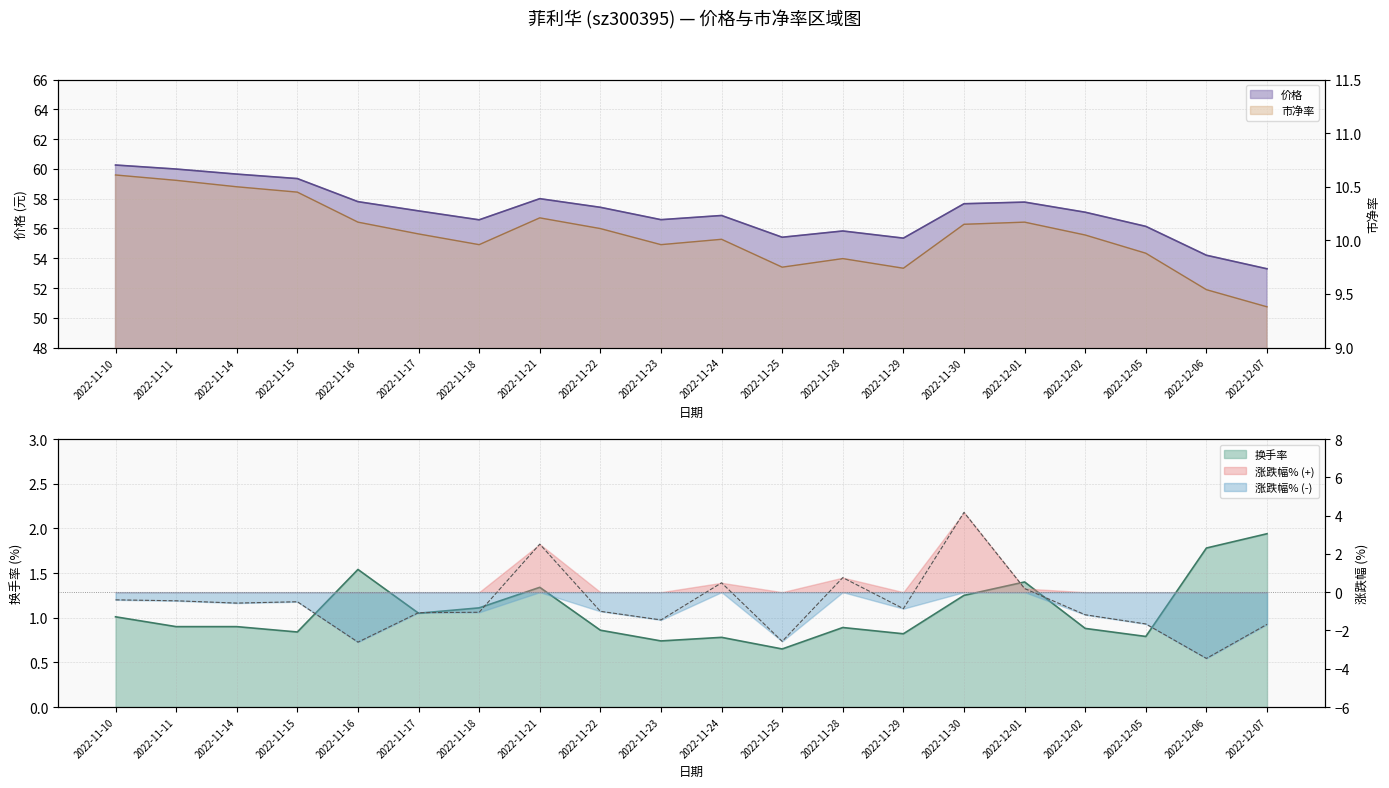

What is the label of the 13th point from the left?

2022-11-28